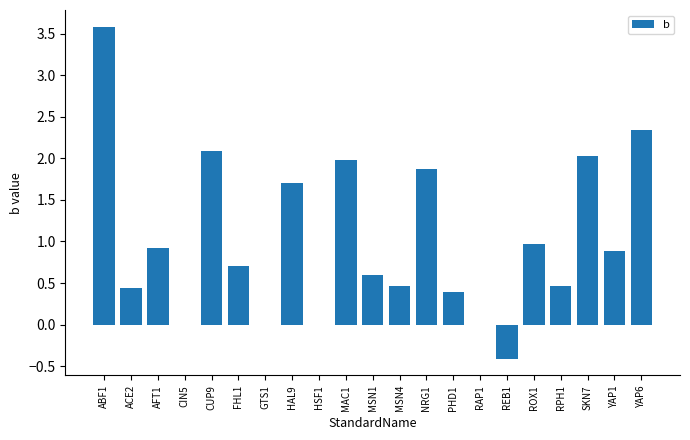

What is the sum of all values?

21.0